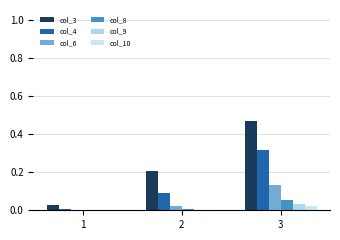

Which series has the largest total across all categories?

col_3